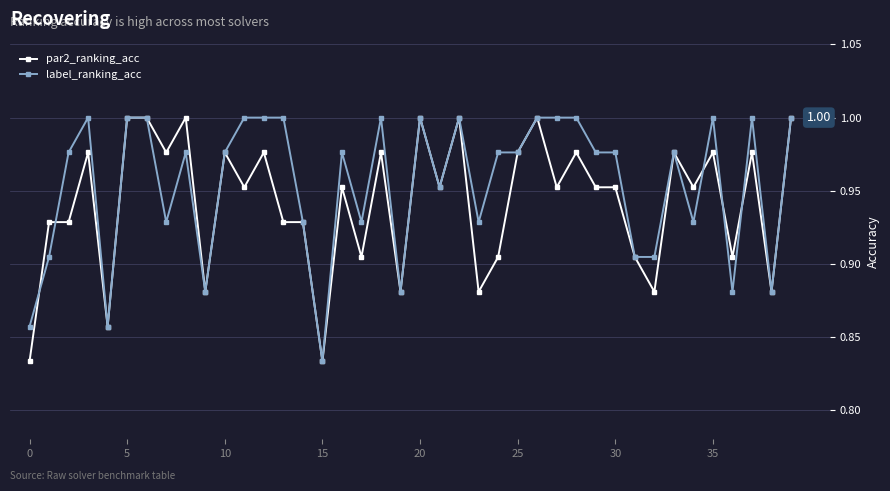

At how many categories does at least one series exceed 0?

40